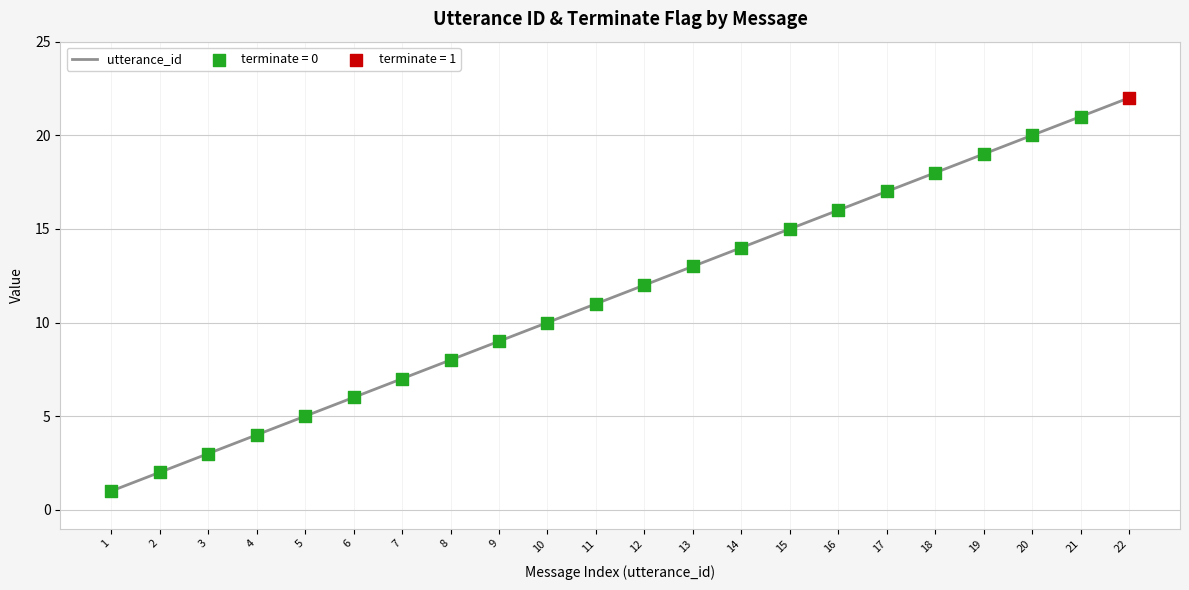

Approximately how many times larger is the value at 18 compared to 20?

0.9